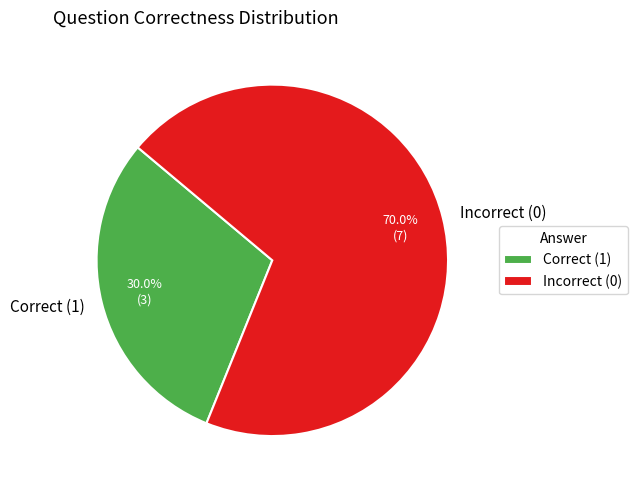

How many segments does this pie chart have?

2